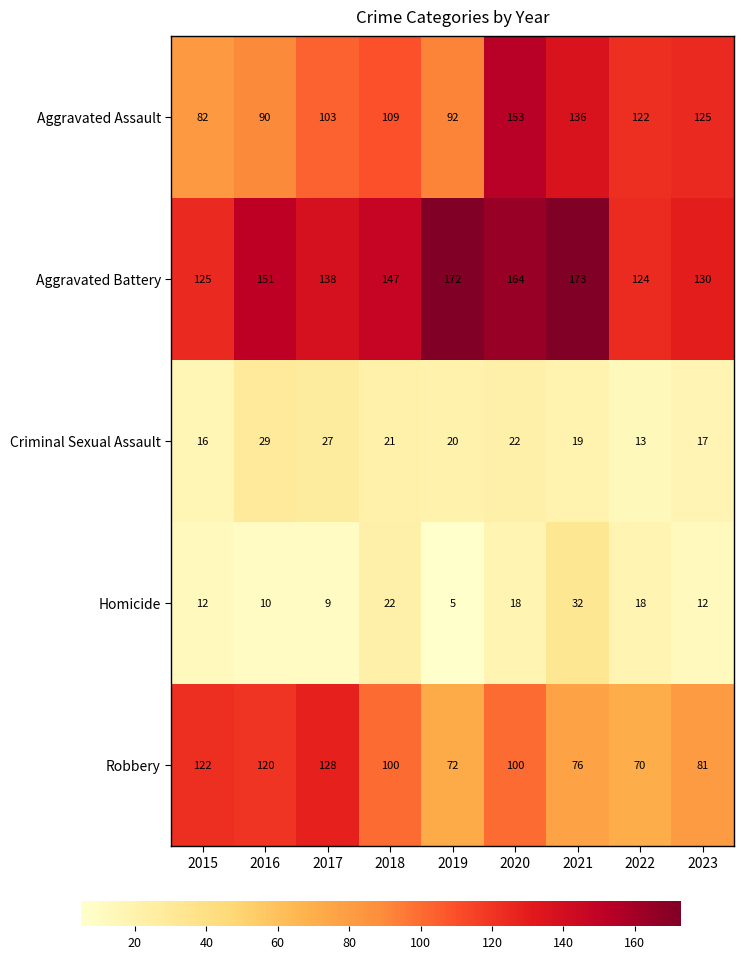

Is the value of Robbery at 2022 greater than the value of Aggravated Battery at 2015?

No